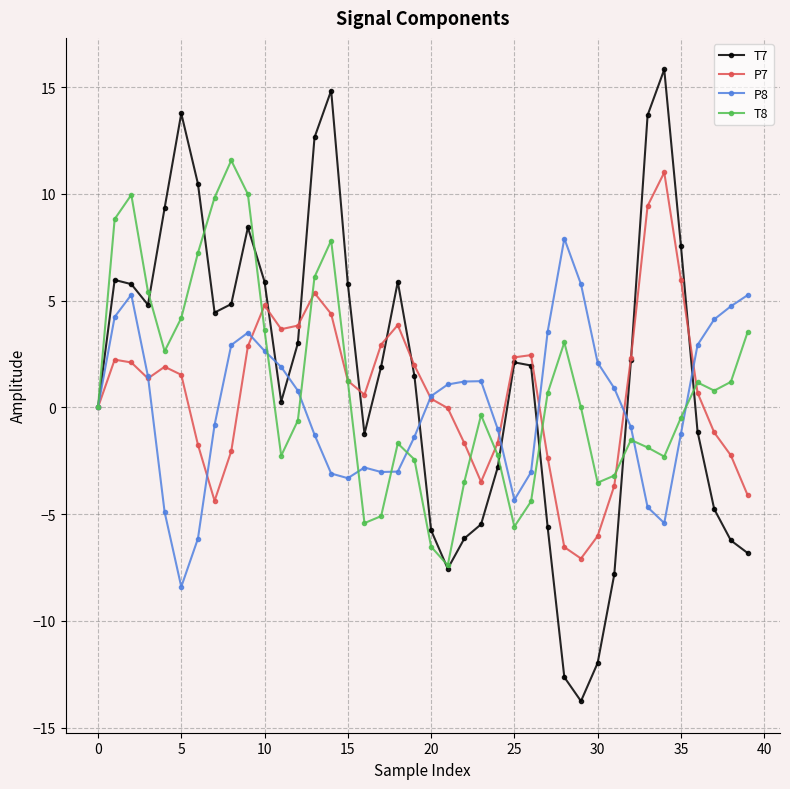

What is the lowest value of the P8 series?

-8.4